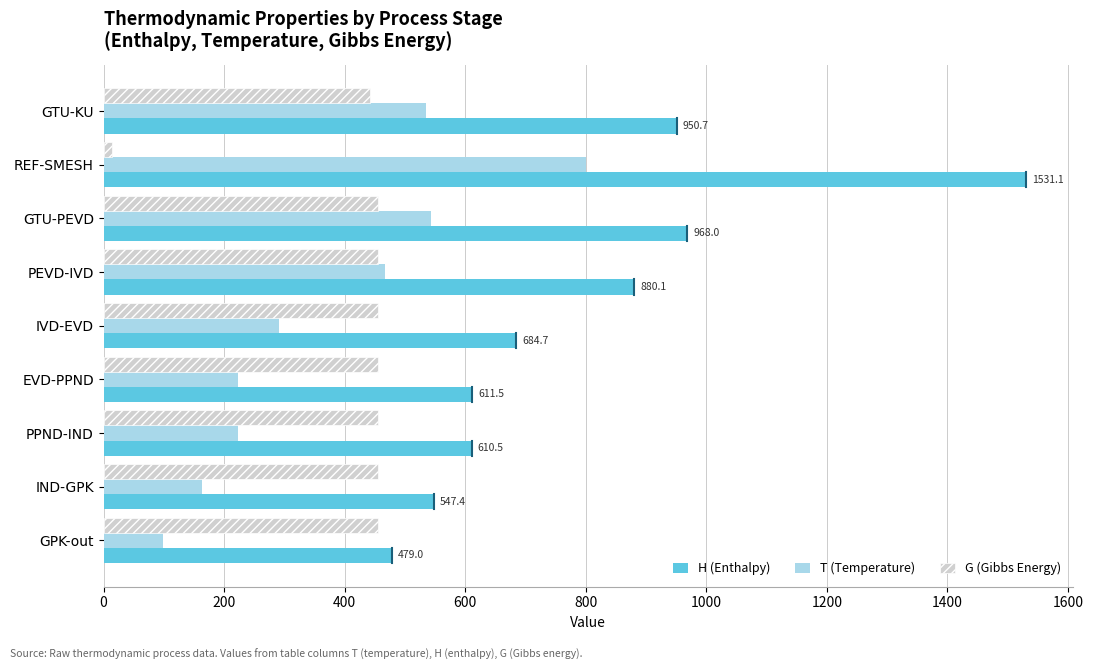

Is it true that H (Enthalpy) equals 611.5 at EVD-PPND?

True